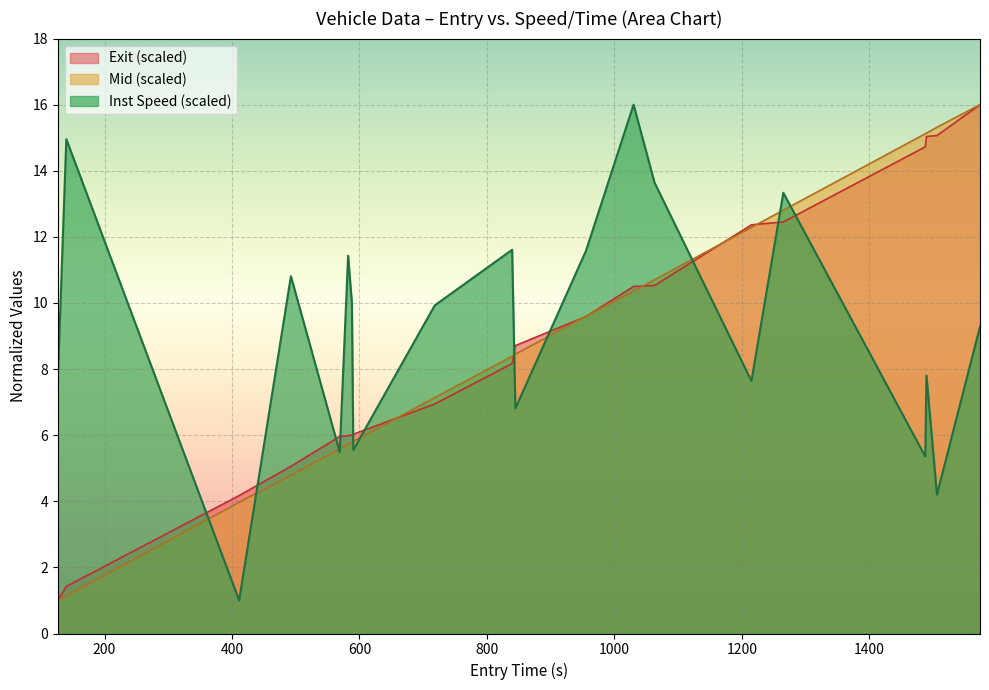

What is the minimum value shown in the chart?

1.0